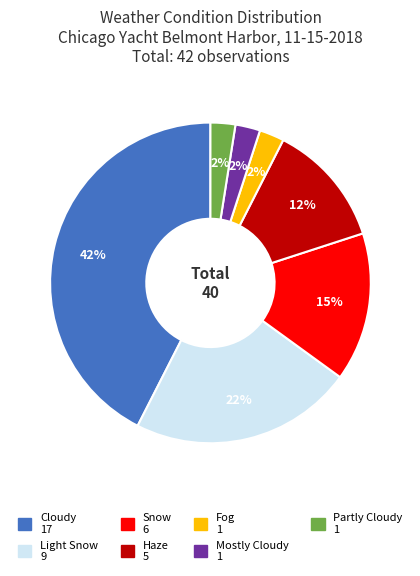

Count the number of slices in the pie.

7